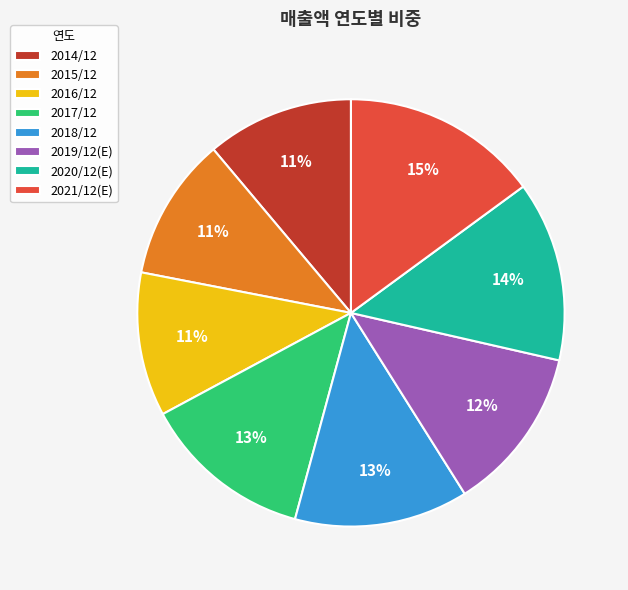

Combined, do 2015/12 and 2020/12(E) account for over 50%?

No